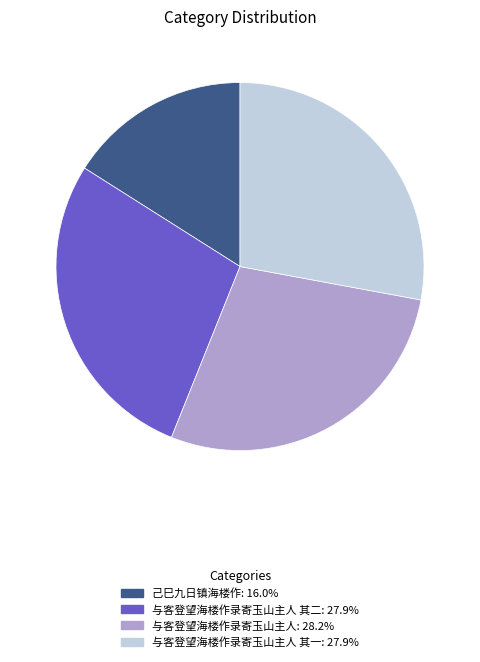

Is there any slice that represents more than half of the pie?

No